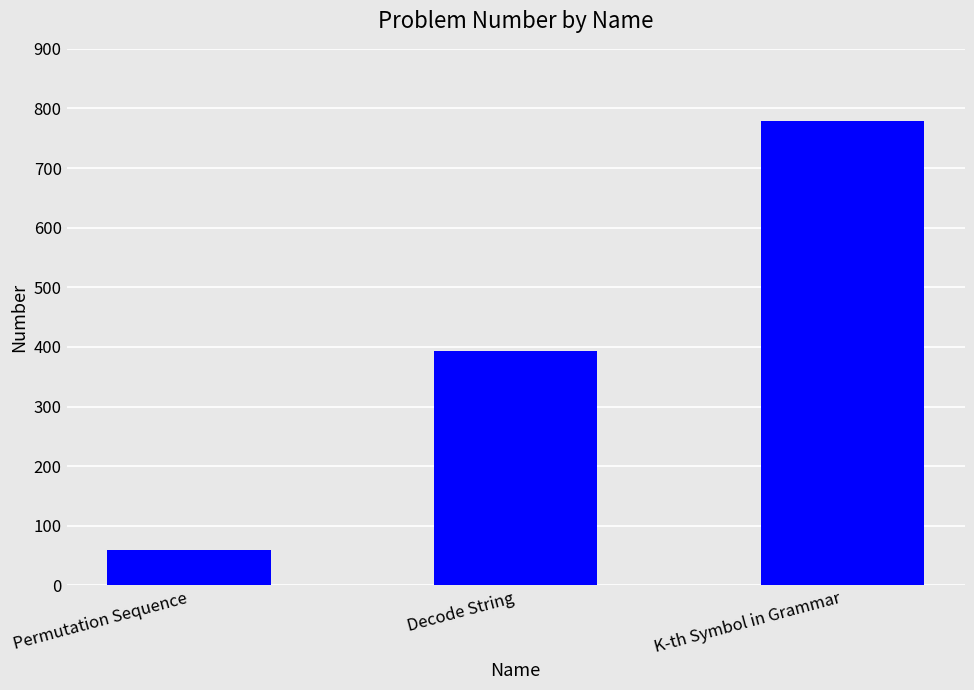

Reading left to right, extract all data points from this chart.

60	394	779